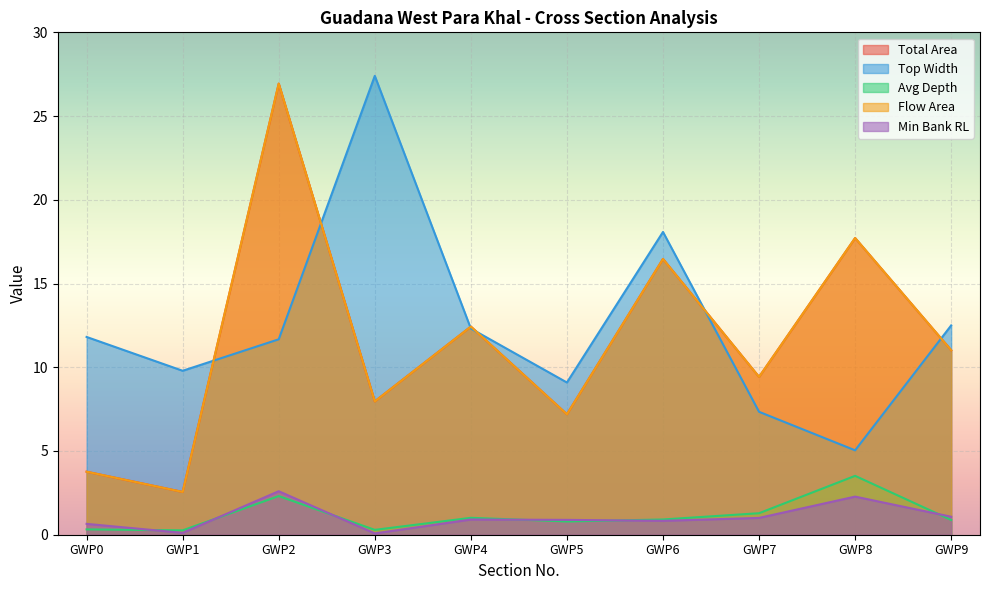

What is the approximate value of avg_depth at GWP3?

0.3